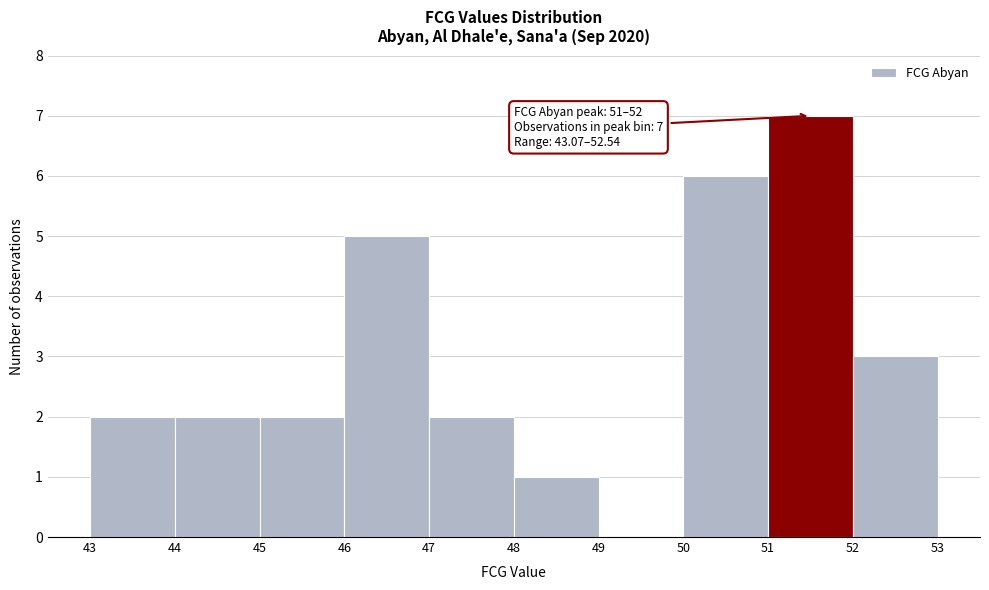

Over which range of the x-axis is the bar tallest?

51 to 52